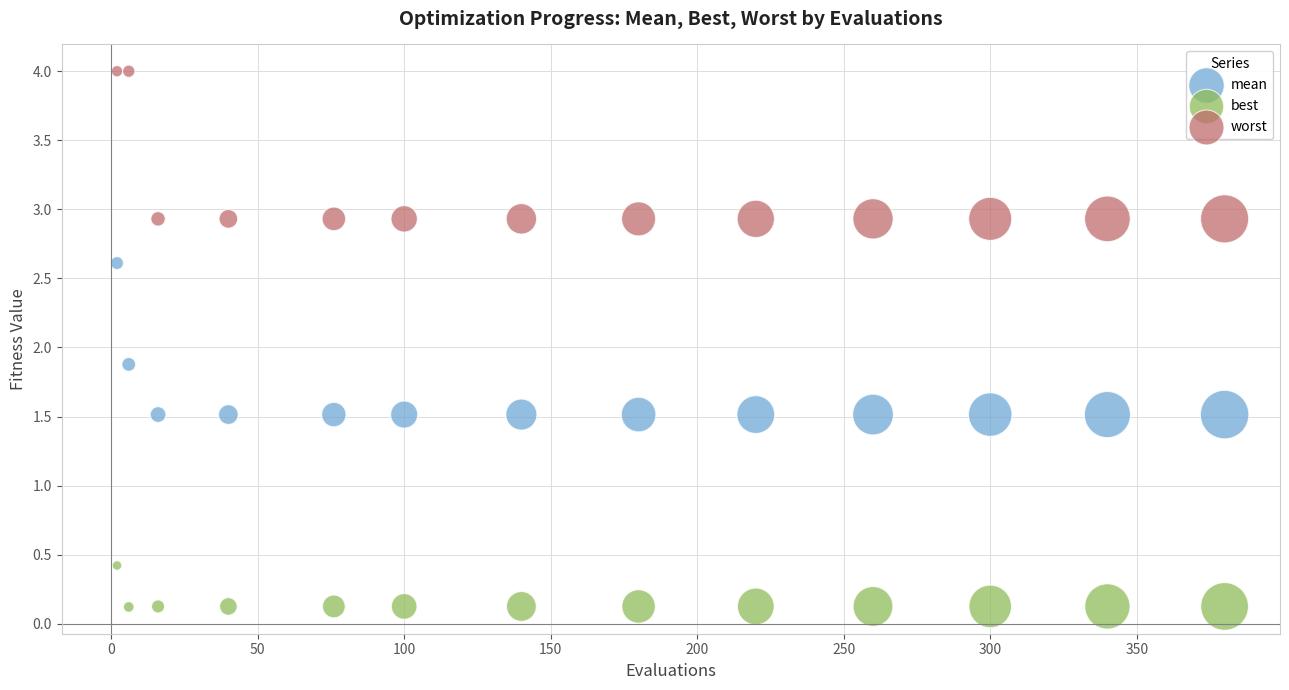

In the mean series, what Y value is closest to 2?

1.9